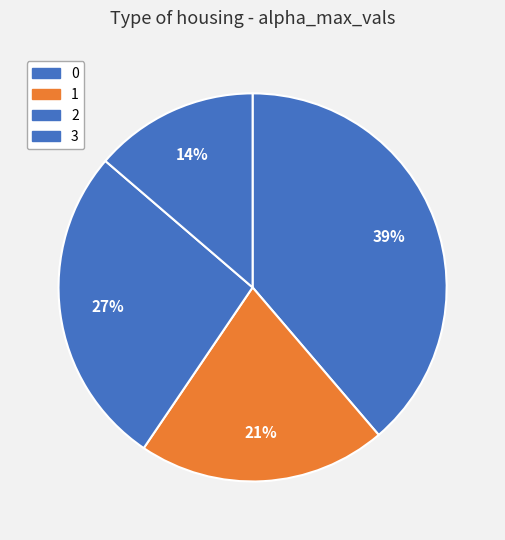

The 2 slice represents 18% of the pie. True or false?

False